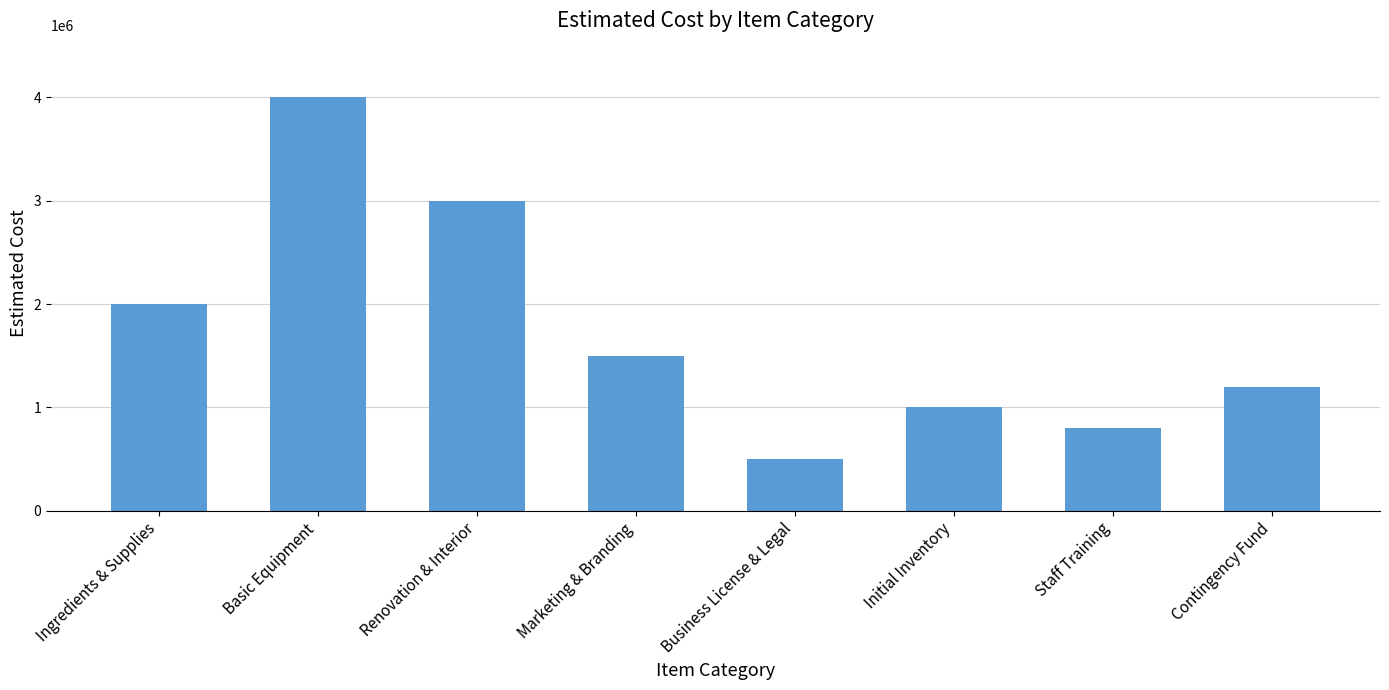

Rank the categories by value from highest to lowest.

Basic Equipment, Renovation & Interior, Ingredients & Supplies, Marketing & Branding, Contingency Fund, Initial Inventory, Staff Training, Business License & Legal